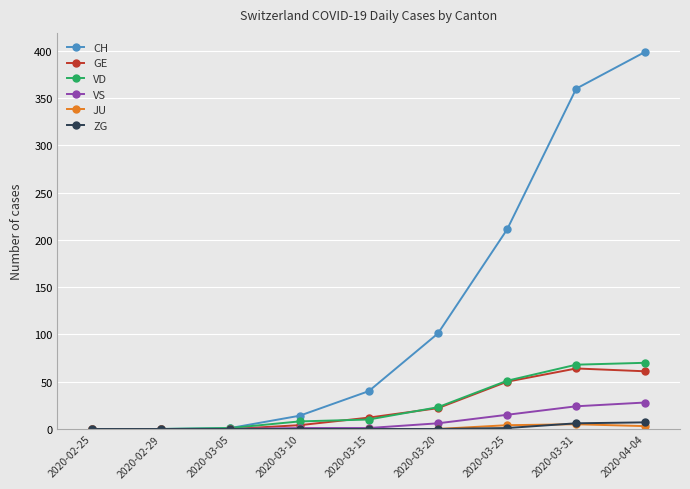

Between 2020-03-05 and 2020-03-20, which series saw the biggest shift?

CH